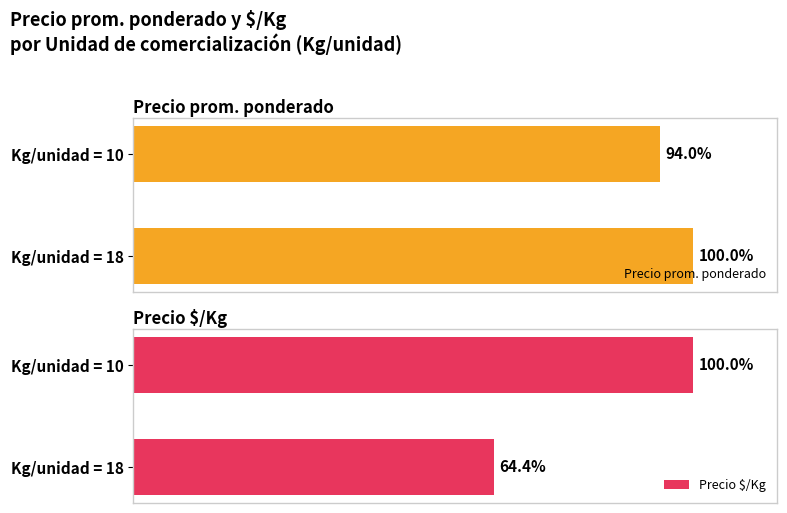

Rank the series by their maximum value, from lowest to highest.

Precio prom. ponderado, Precio $/Kg